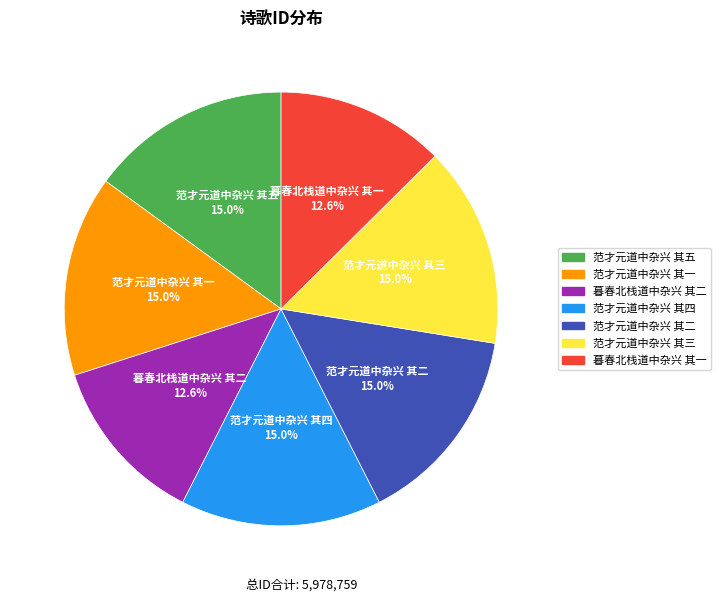

Is the sum of 范才元道中杂兴 其三 and 暮春北栈道中杂兴 其二 greater than half?

No